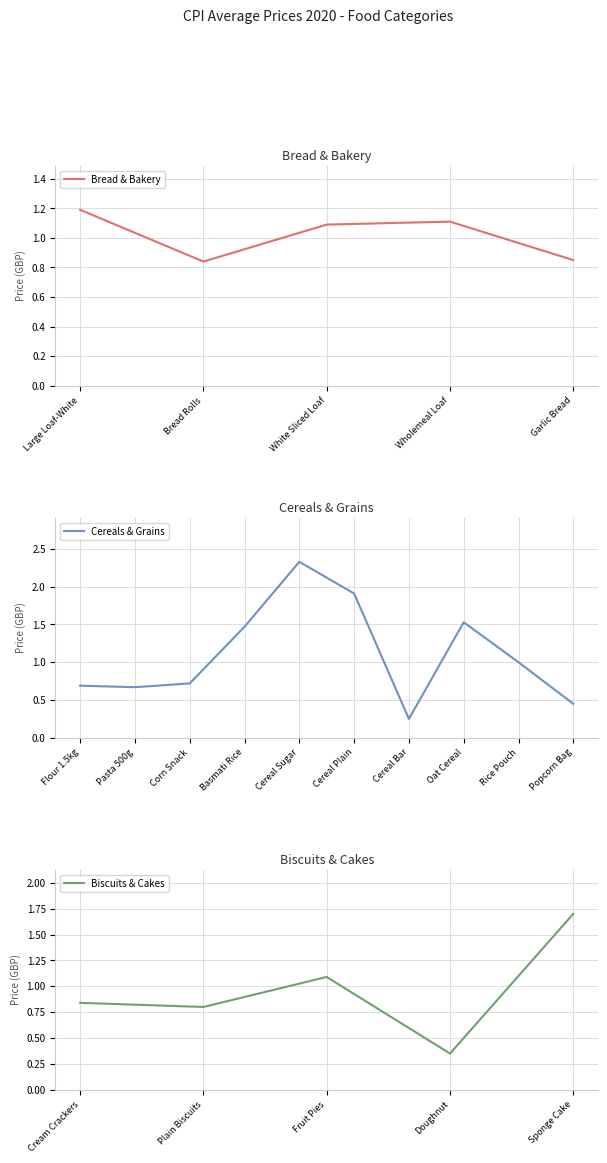

List the labels in order of value, smallest first.

cereal bar-each, Doughnut-each, Popcorn Bag 10-30g, dry spaghetti or pasta (500g), Flour-self-raising-1.5kg, corn snack eg wotsits (single pack), Plain Biscuits 200-300g, six bread rolls-white/brown, Cream Crackers packet 200g-300g, chilled garlic bread-each, Rice microwave pouch 220-280g, white sliced loaf-branded (800g), Fruit pies-6 pack, wholemeal sliced loaf-branded (800g), Large Loaf-White-unsliced-800g, basmati rice 500g-1kg, hot oat cereal, whole sponge cake not frozen, breakfast cereal 2 not sugar coated, breakfast cereal 1 sugar coated